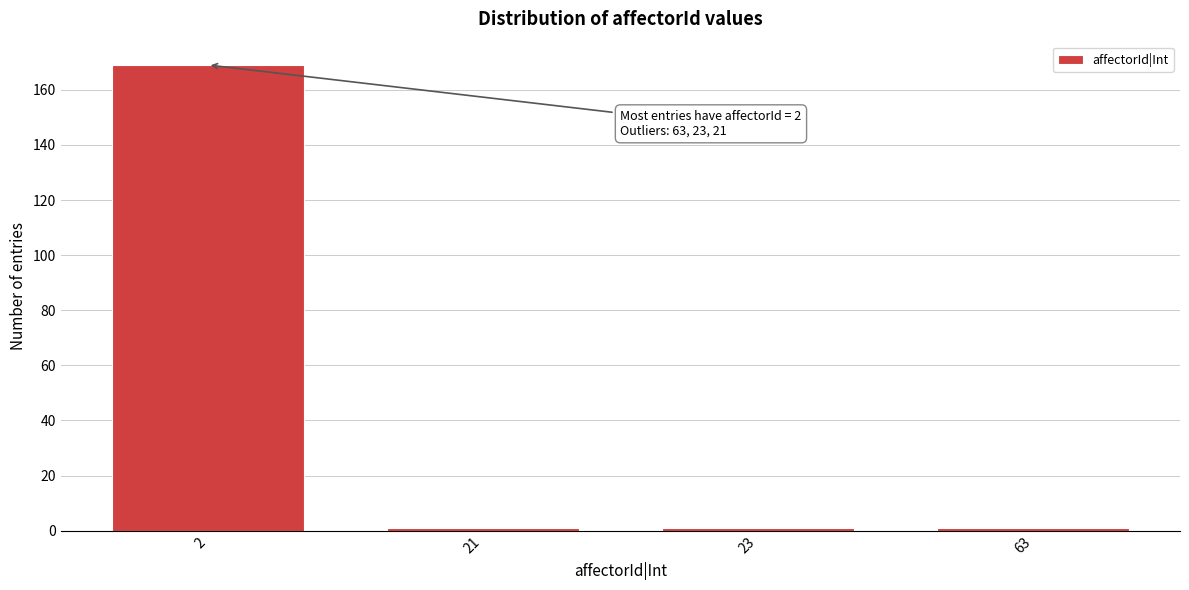

Reading right to left, extract all data points from this chart.

1	1	1	169